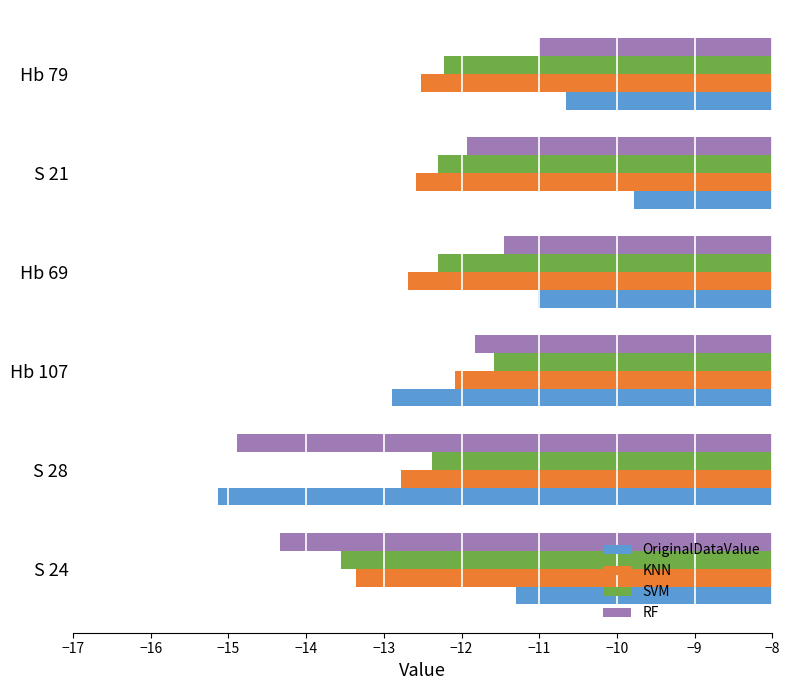

Between Hb 107 and S 21, which series saw the biggest shift?

OriginalDataValue